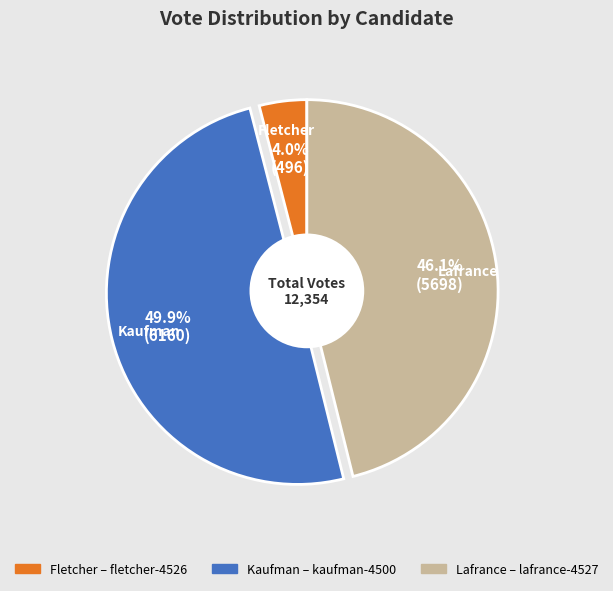

Count the number of slices in the pie.

3